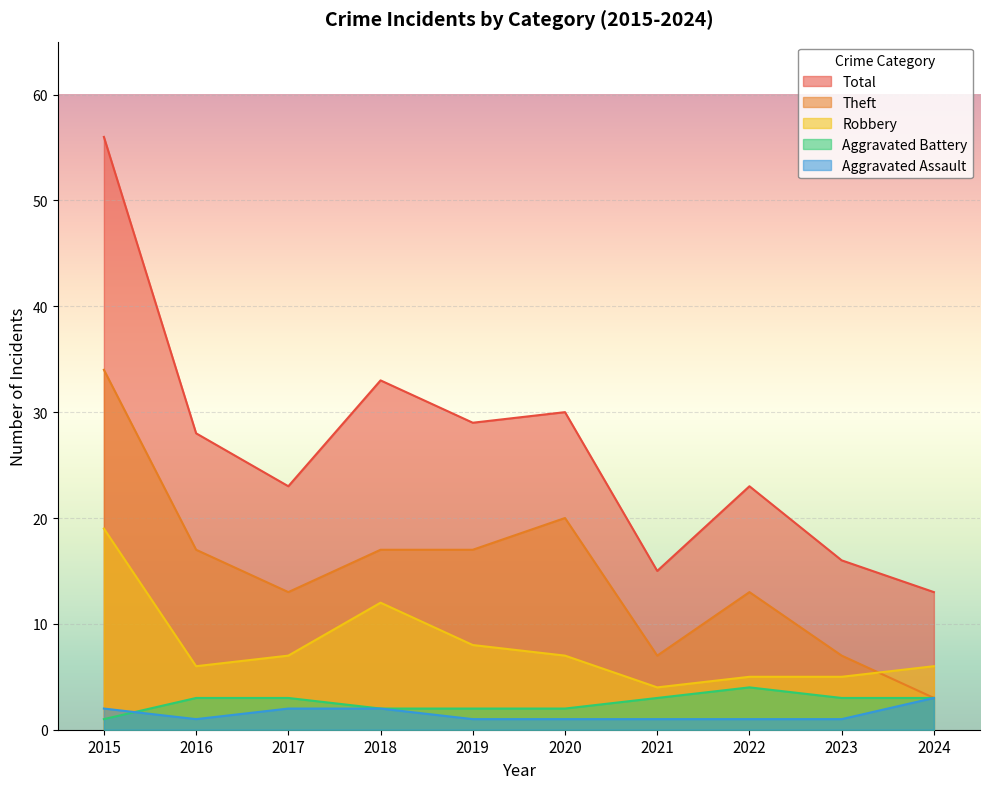

In Aggravated Battery, how many points are higher than both neighbors (excluding endpoints)?

1